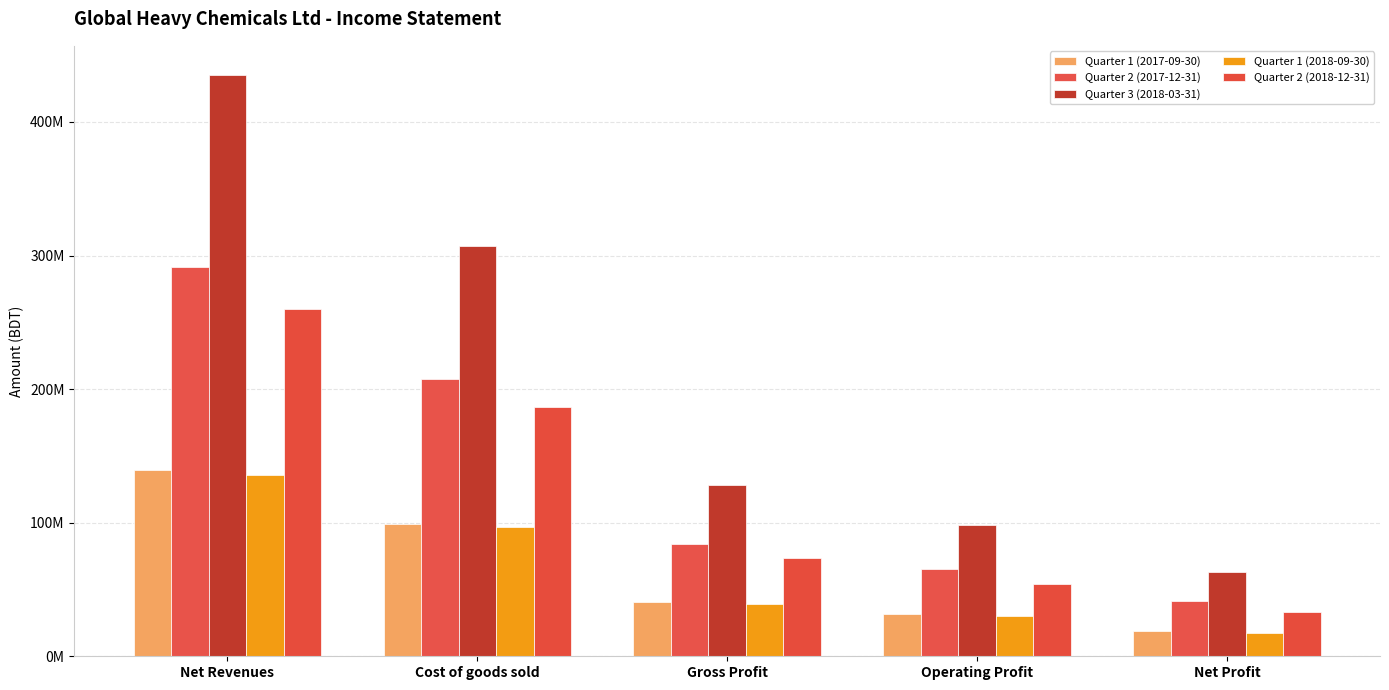

Rank the series at Net Profit from highest to lowest value.

Quarter 3 (2018-03-31), Quarter 2 (2017-12-31), Quarter 2 (2018-12-31), Quarter 1 (2017-09-30), Quarter 1 (2018-09-30)